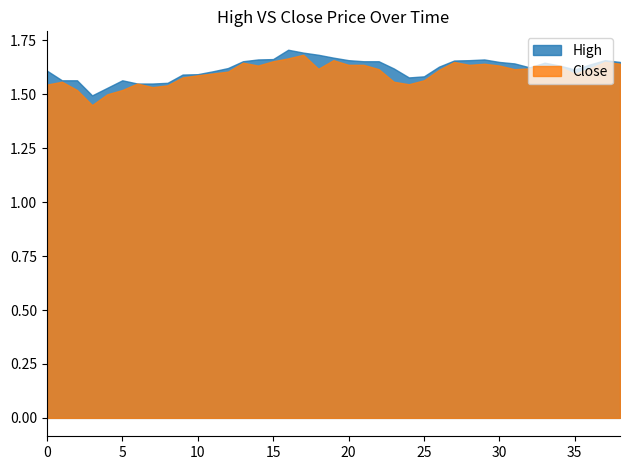

True or false: High has a value of 0.4 at 25.

False